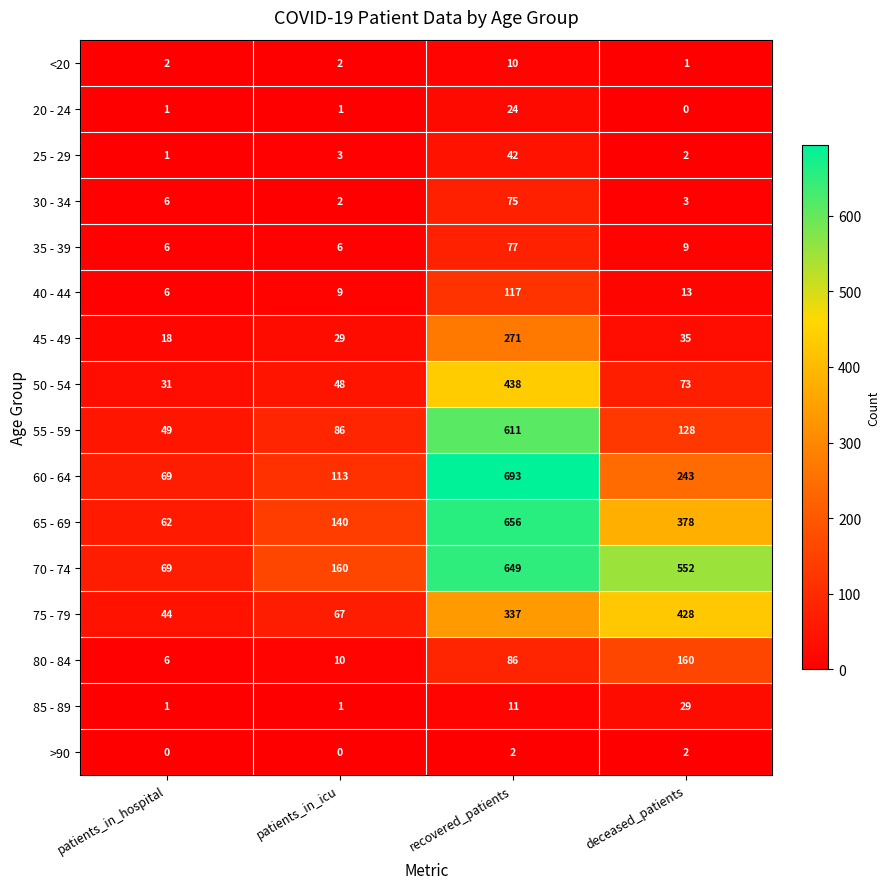

What is the average value of the 60 - 64 series?

280